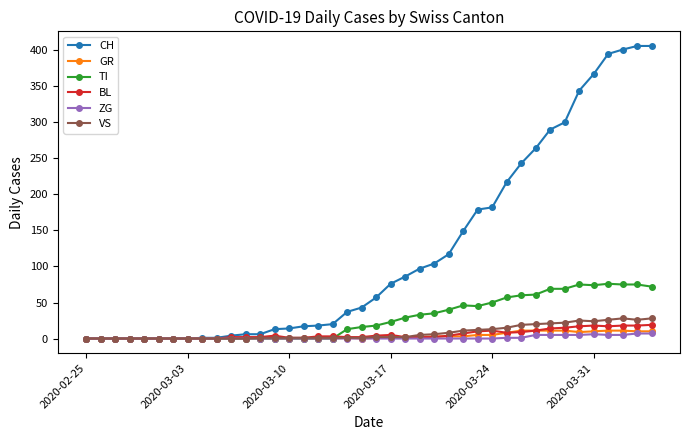

Does the chart have visible grid lines?

No